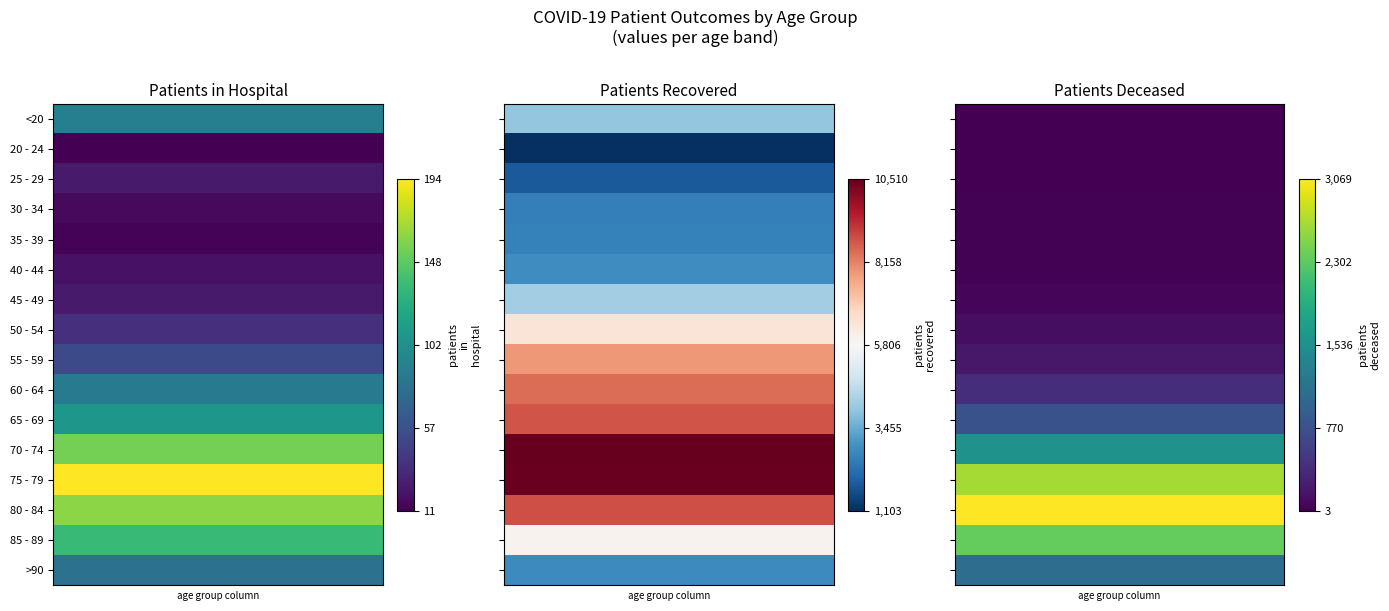

Reading left to right, list all the values displayed in this chart.

<20: 90	3997	14
20 - 24: 11	1103	3
25 - 29: 24	1873	3
30 - 34: 16	2574	15
35 - 39: 13	2620	17
40 - 44: 20	2890	22
45 - 49: 24	4179	45
50 - 54: 36	6411	115
55 - 59: 52	7864	202
60 - 64: 86	8436	399
65 - 69: 108	8780	777
70 - 74: 156	10510	1572
75 - 79: 194	10439	2657
80 - 84: 162	8848	3069
85 - 89: 135	5955	2341
>90: 80	2810	1096